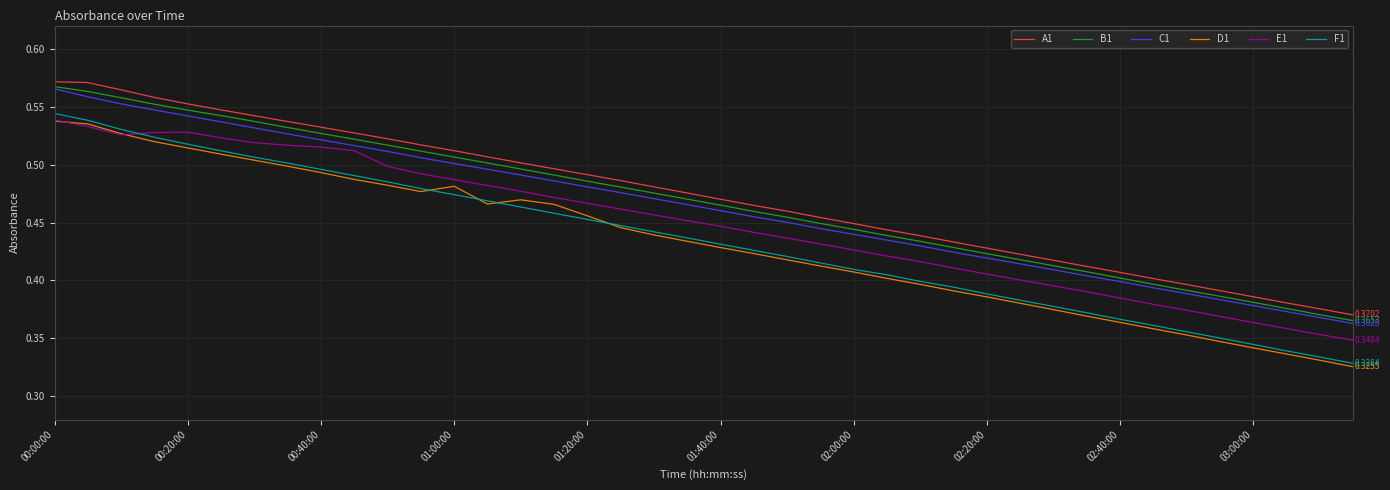

True or false: D1 and C1 intersect in this chart.

False